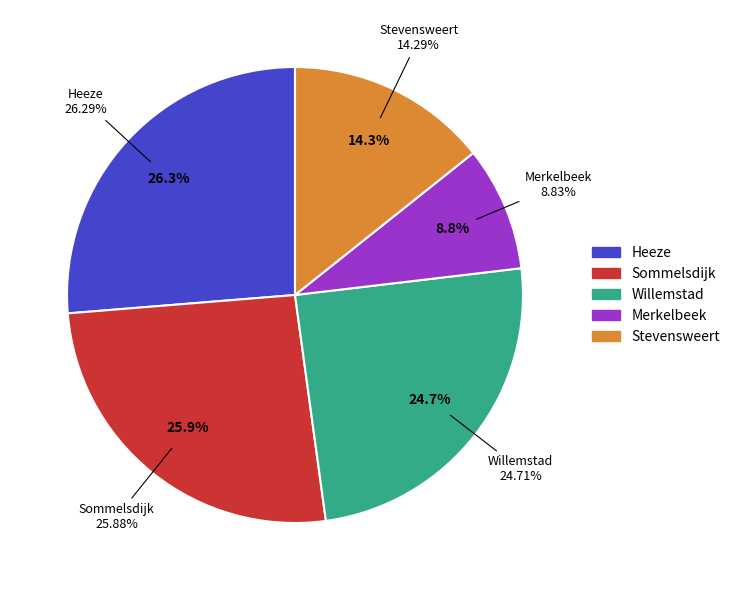

Which category has the smallest portion of the pie?

Merkelbeek